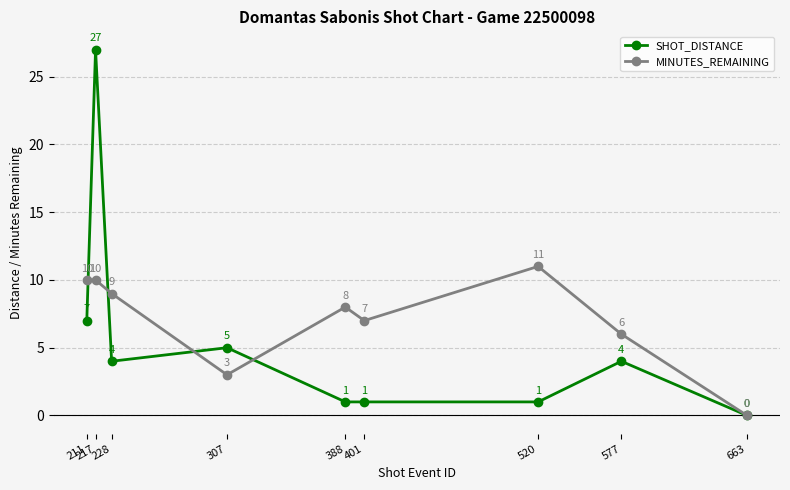

What is the difference between the second highest and second lowest values in the SHOT_DISTANCE series?

6